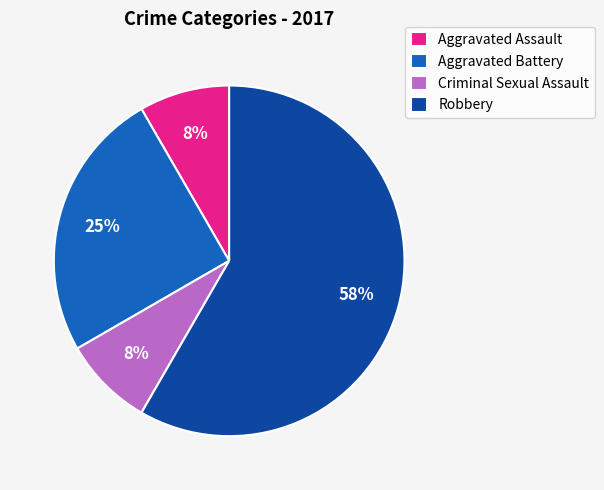

To the nearest percent, what is the difference between the Aggravated Battery and Robbery slice percentages?

33%